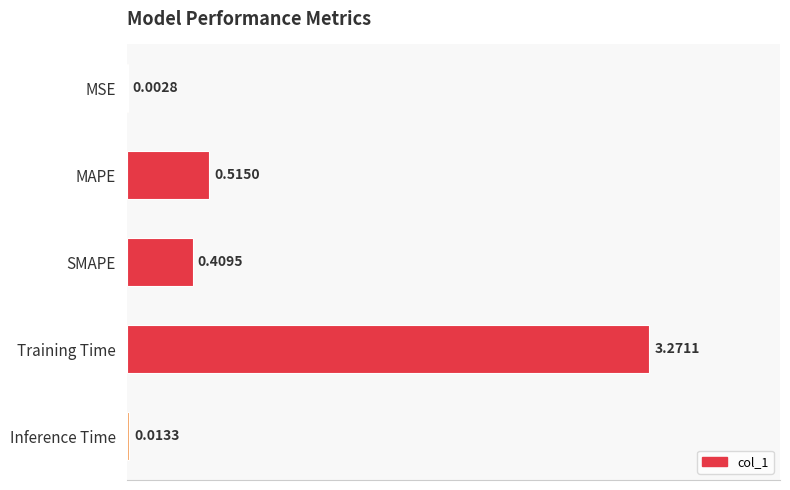

Count the number of categories in the chart.

5